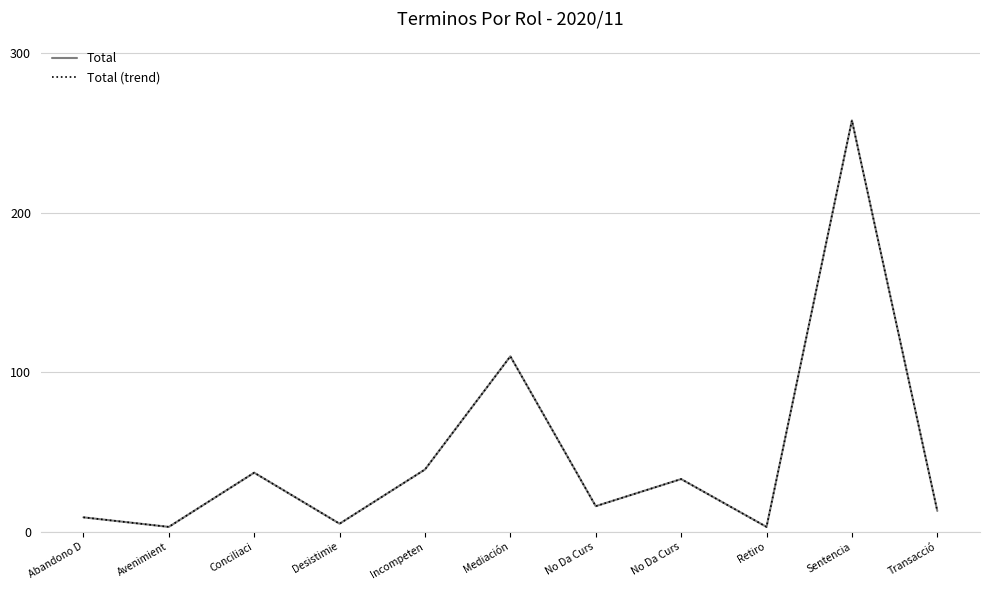

Which label corresponds to the smallest value in the chart?

Avenimient